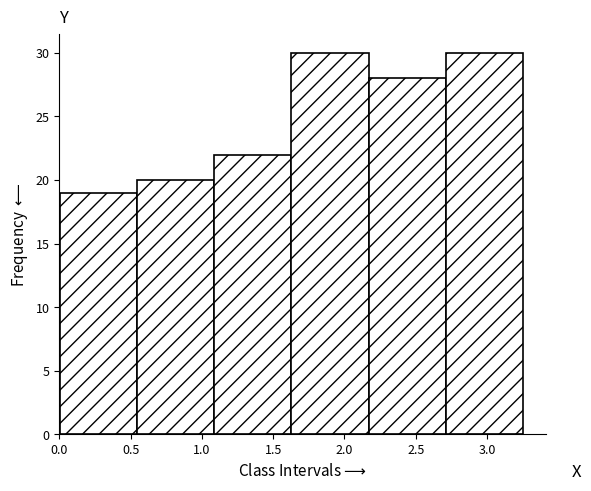

What is the height of the bar covering 2.70 to 3.25 on the x-axis? Neither the bar edges nor the heights are printed on the chart, so give them approximately, as read against the axes.

30